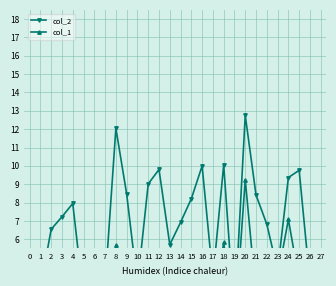

Rank the series by their maximum value, from highest to lowest.

col_2, col_1